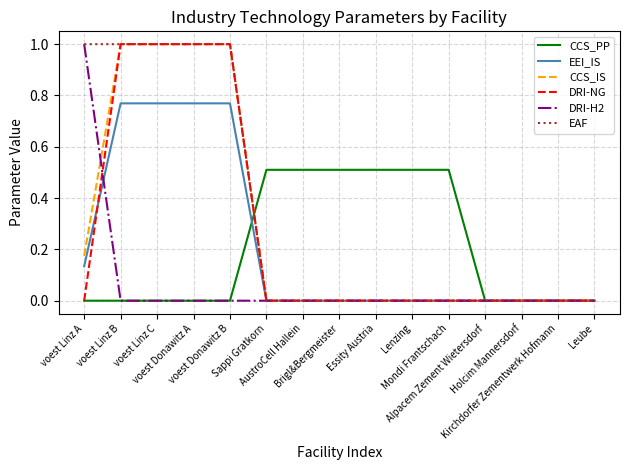

What is the greatest value displayed?

1.0